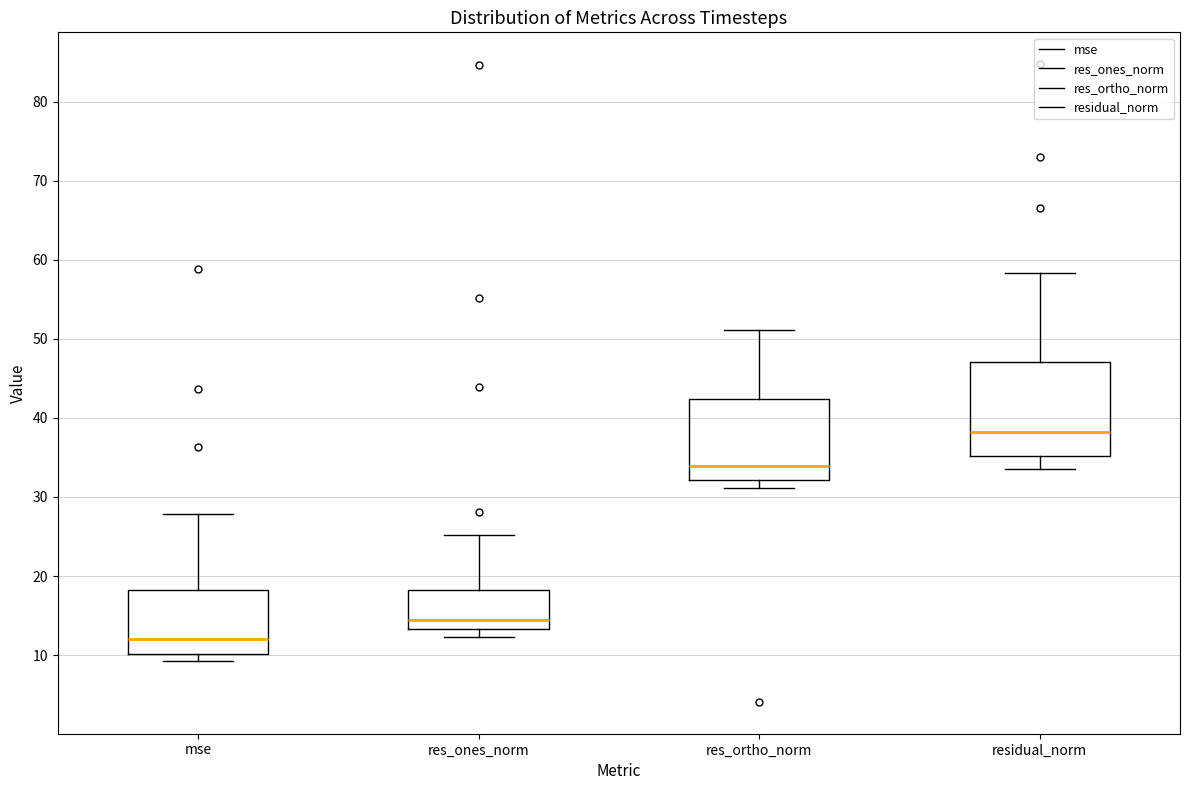

Where is the lower edge of the box for mse on the y-axis? The values are not printed on the chart, so give them approximately, as read against the axis.

10